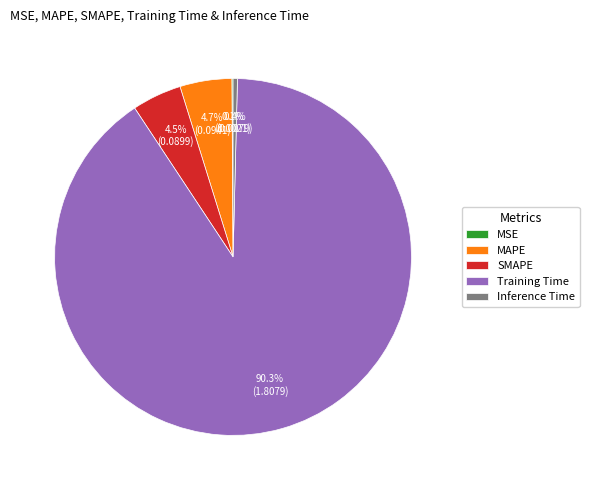

What percentage is the Training Time slice, to the nearest percent?

90%